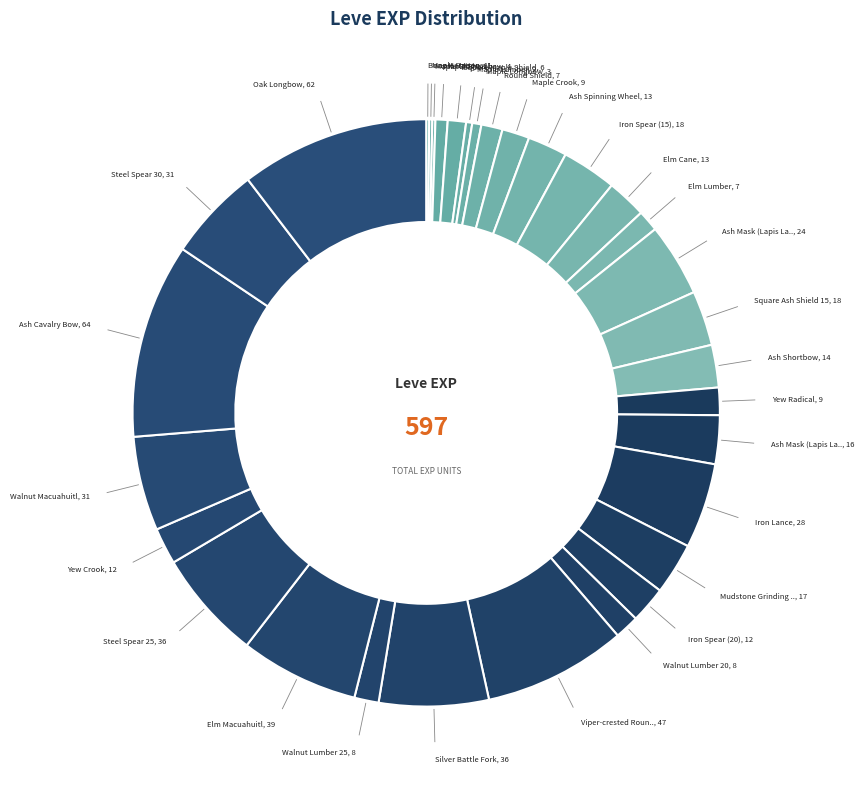

To the nearest percent, what is the average slice percentage?

3%